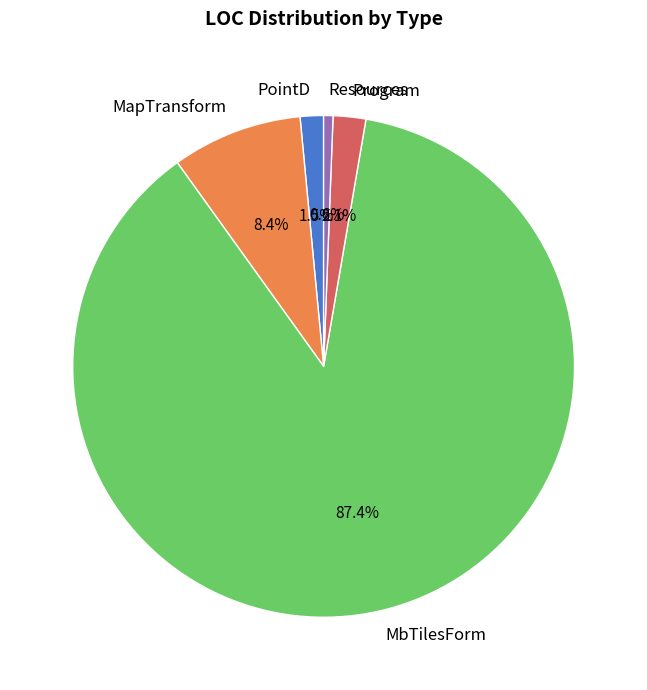

True or false: Program accounts for 2% of the total.

True